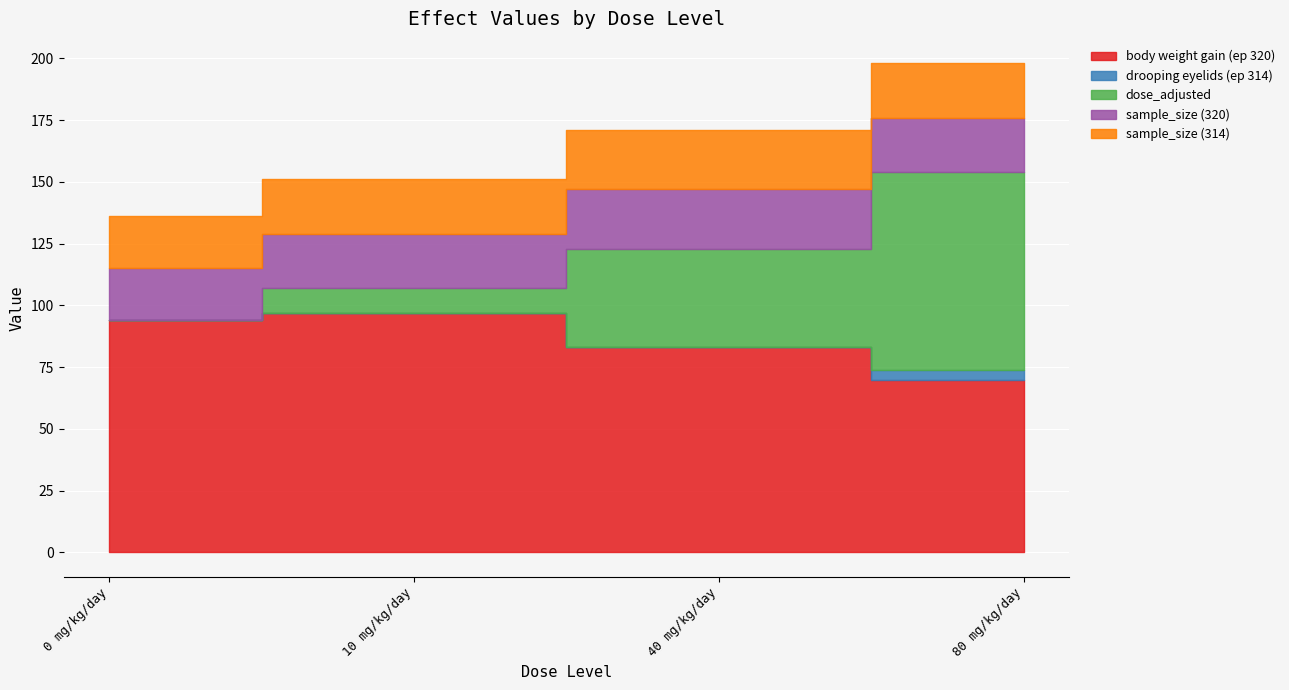

How many categories are shown in the chart?

4